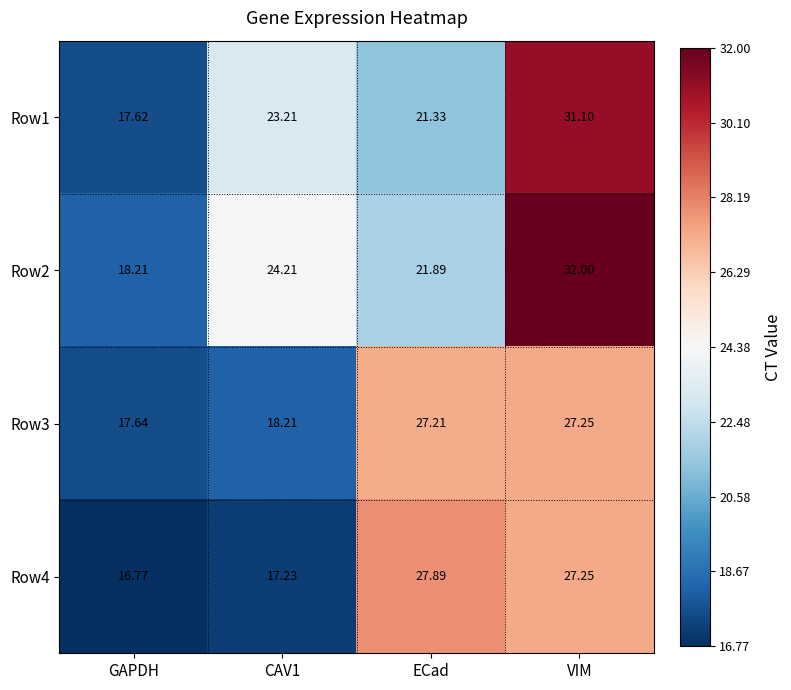

How many series are shown in this chart?

4